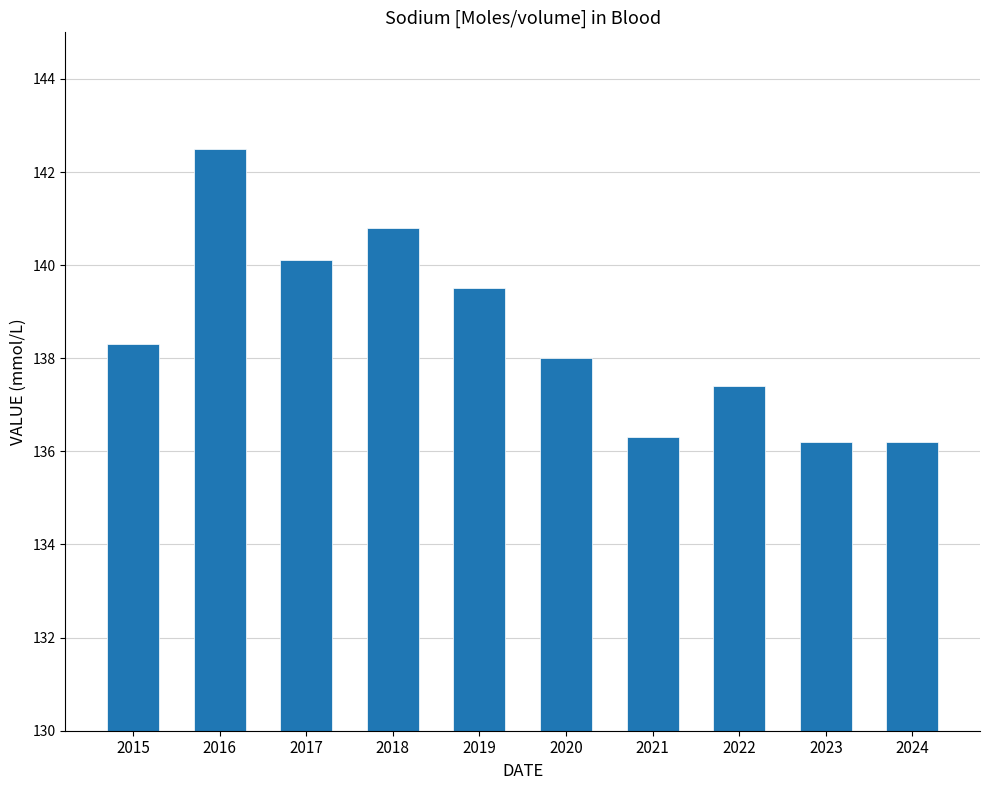

The value at 2016 is 59.3. True or false?

False